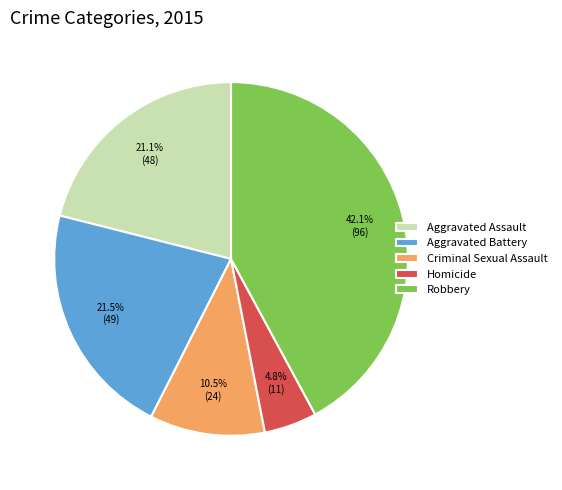

Do Aggravated Battery and Criminal Sexual Assault together represent more than half of the pie?

No